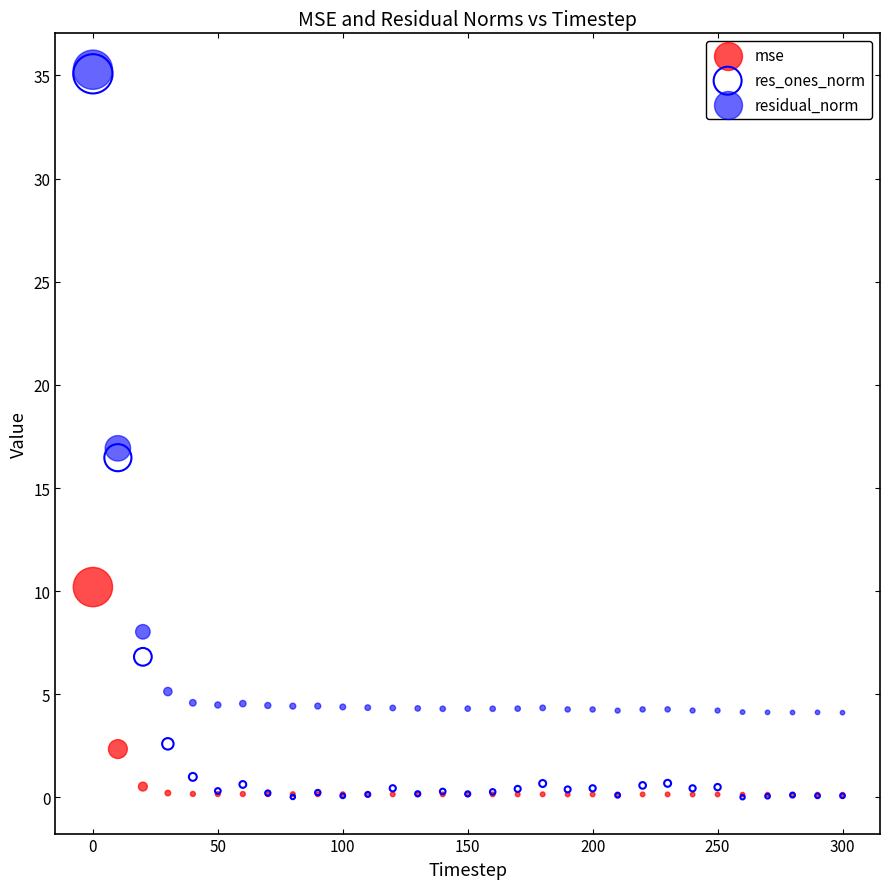

In the residual_norm series, what Y value is closest to 19?

16.9